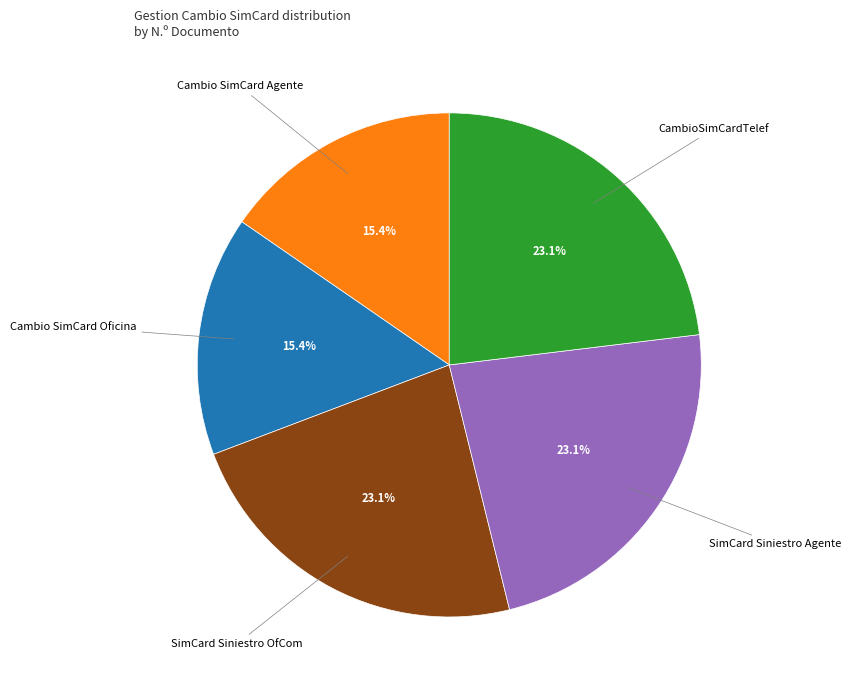

Does any single category account for the majority?

No